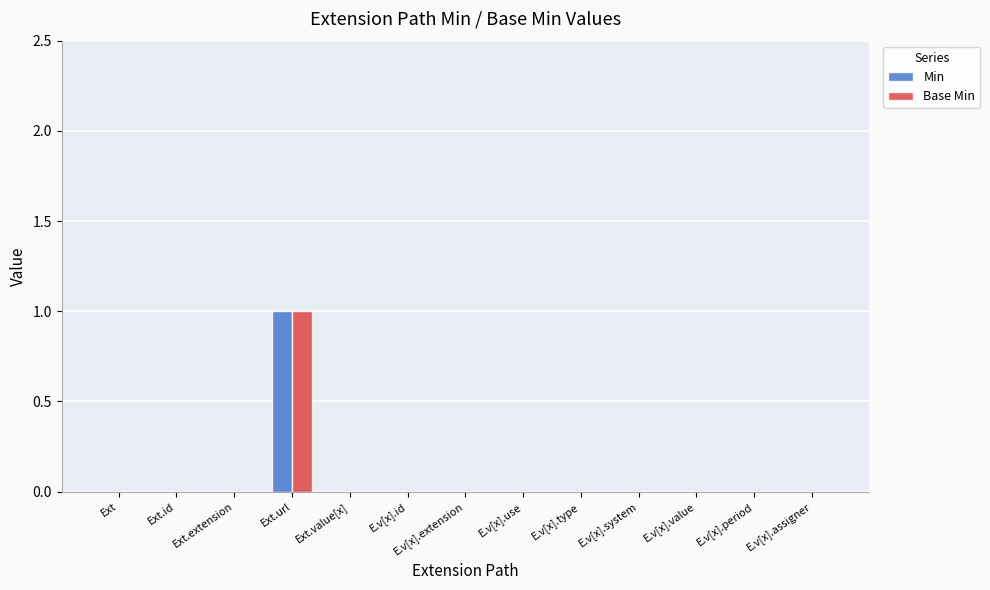

At which category is the sum across all series the highest?

Ext.url